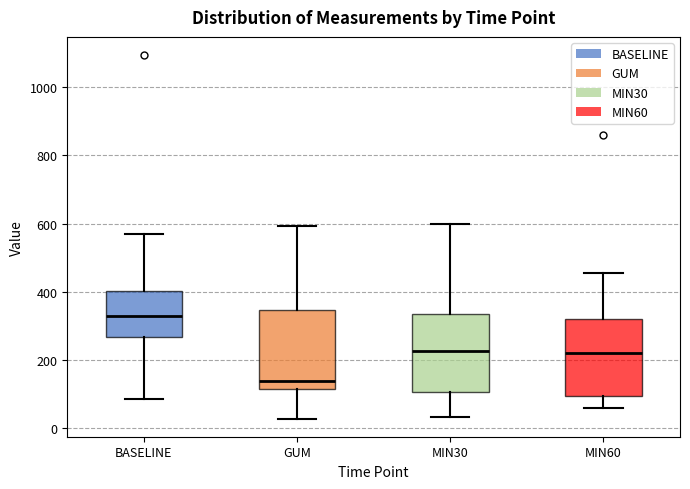

Where does the median line of the box for MIN30 sit on the y-axis? The values are not printed on the chart, so give them approximately, as read against the axis.

220